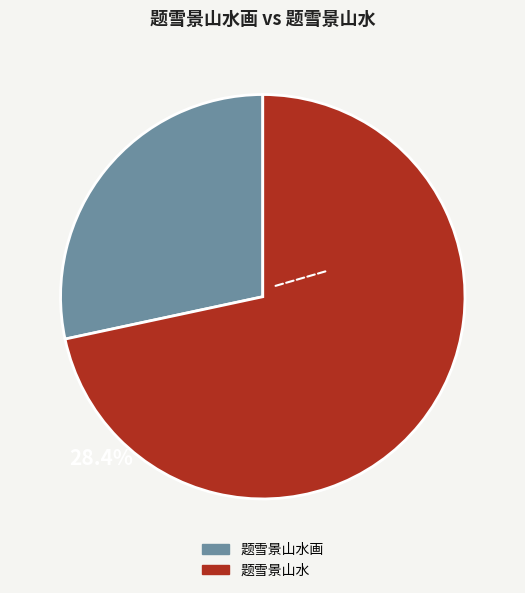

Is there a majority slice in this chart?

Yes